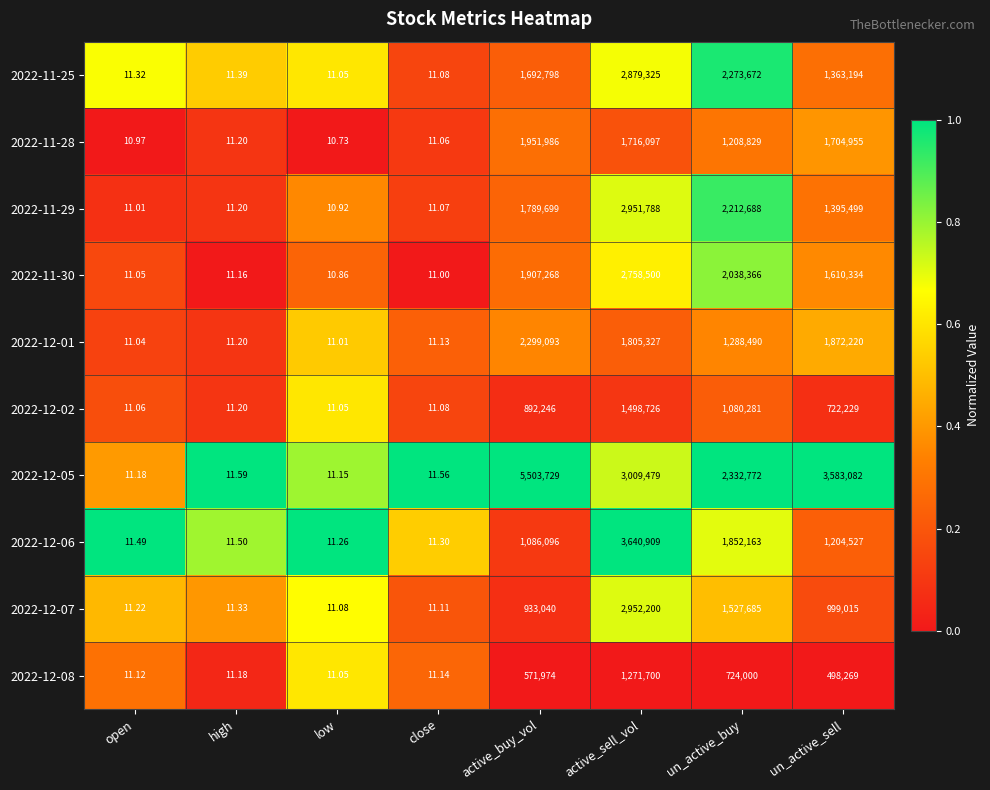

Which category has the highest value across all series?

active_buy_vol